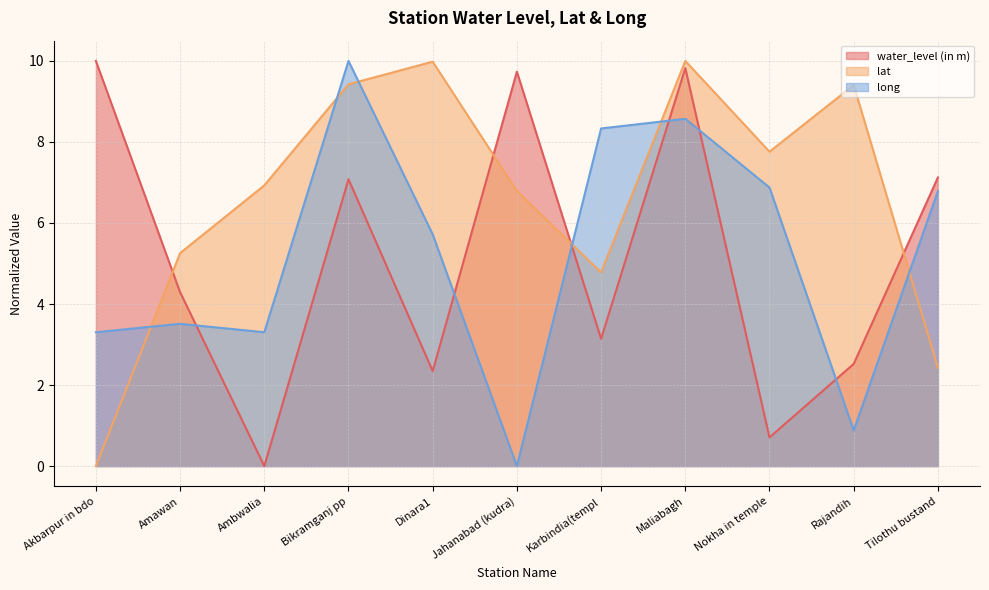

What is the difference between the second highest and minimum values in the lat series?

10.0